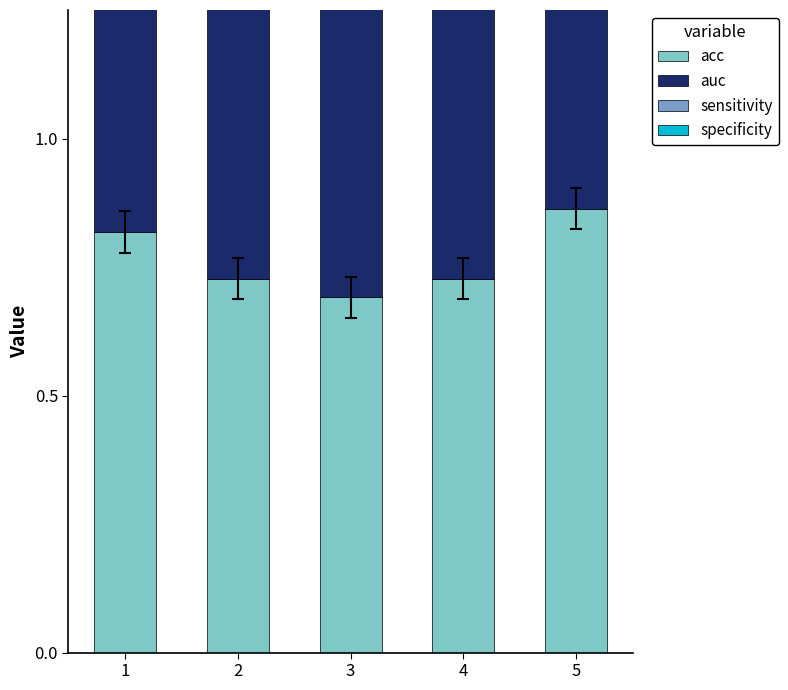

Is the value of sensitivity at 3 greater than the value of specificity at 5?

No